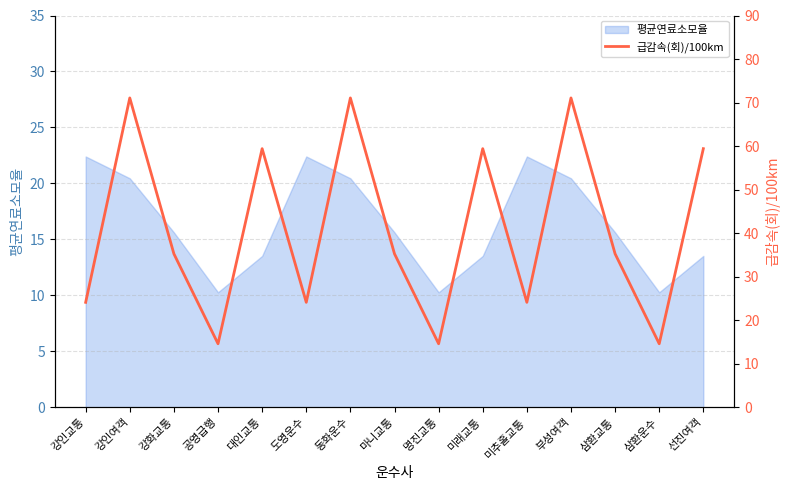

What is the label of the 11th point from the left?

미추홀교통